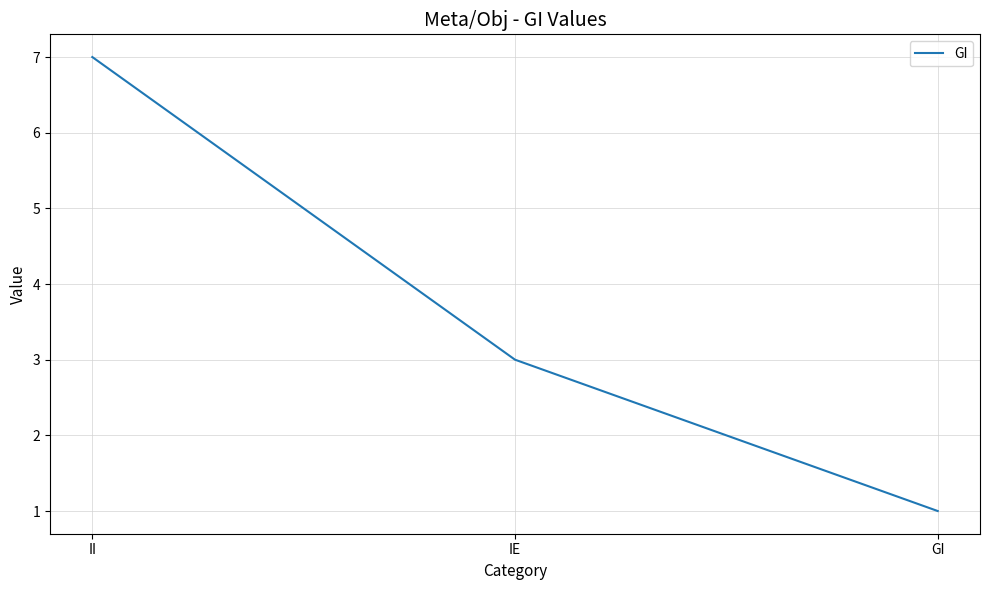

Is it true that the value at II is 4?

False